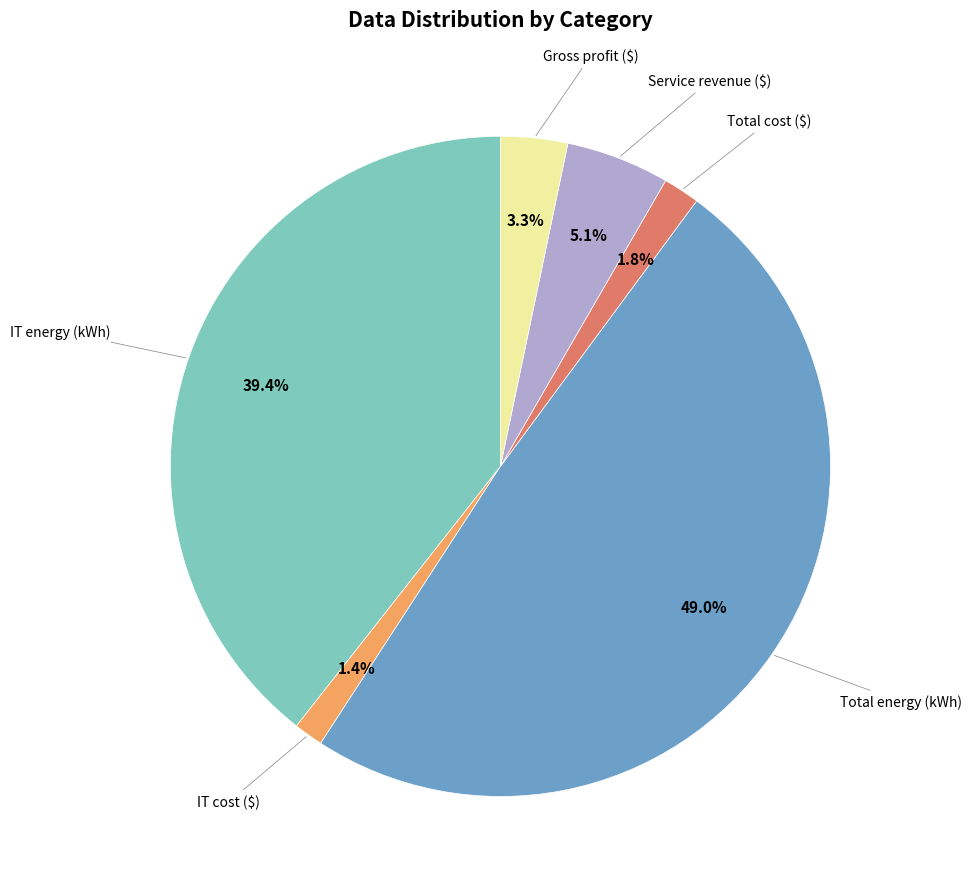

Does any single category account for the majority?

No